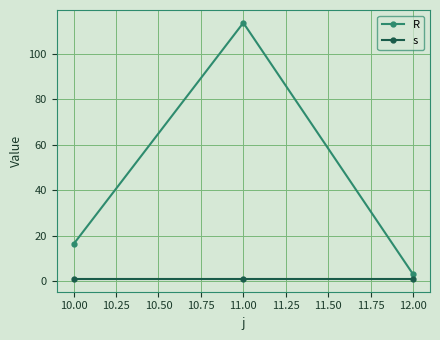

Is it true that s equals 1.0 at 11.00?

True